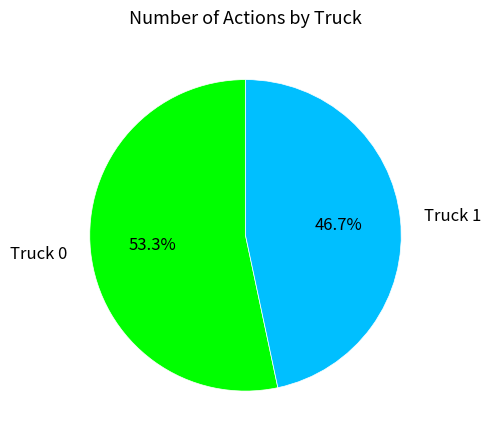

What is the largest slice in the pie chart?

Truck 0